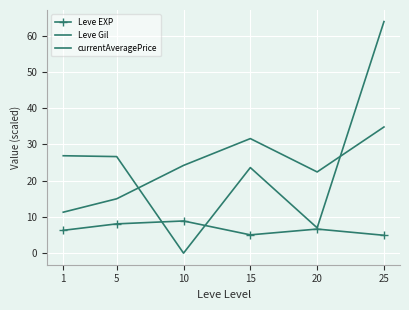

Reading left to right, list all the values displayed in this chart.

Leve EXP: 6.3	8.1	8.9	5.0	6.7	4.9
Leve Gil: 11.3	15.0	24.2	31.6	22.4	34.8
currentAveragePrice: 26.9	26.6	0.0	23.6	7.0	63.9